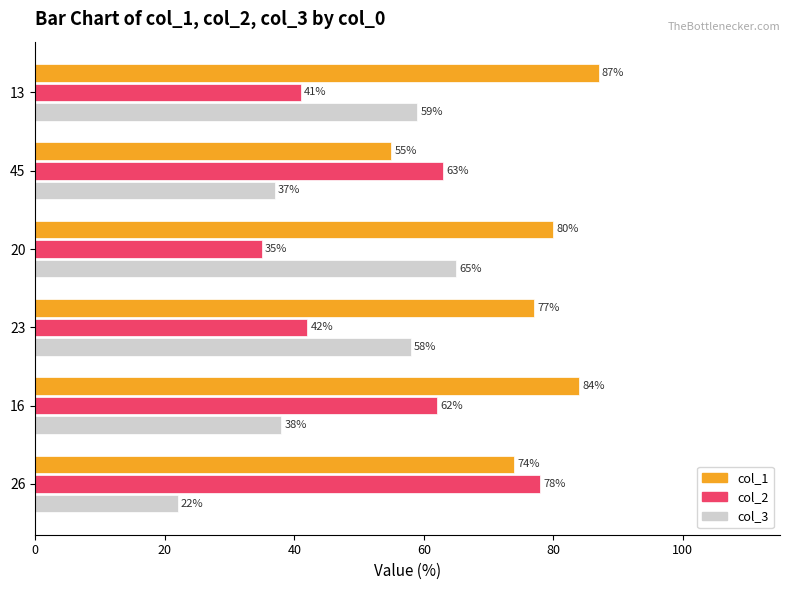

Which series has the largest total across all categories?

col_1